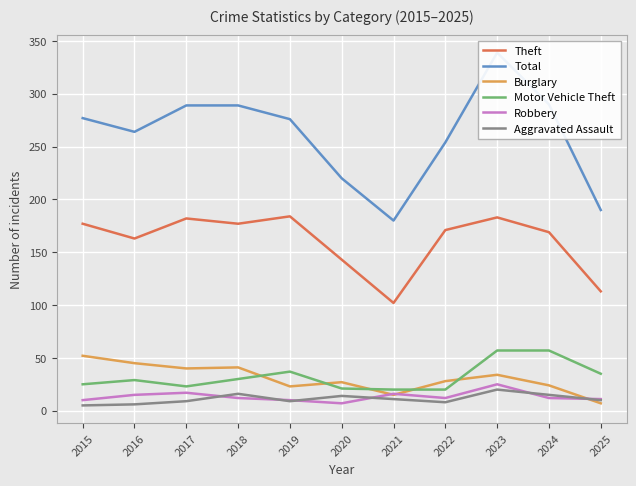

The Total series shows 79 at 2015. True or false?

False